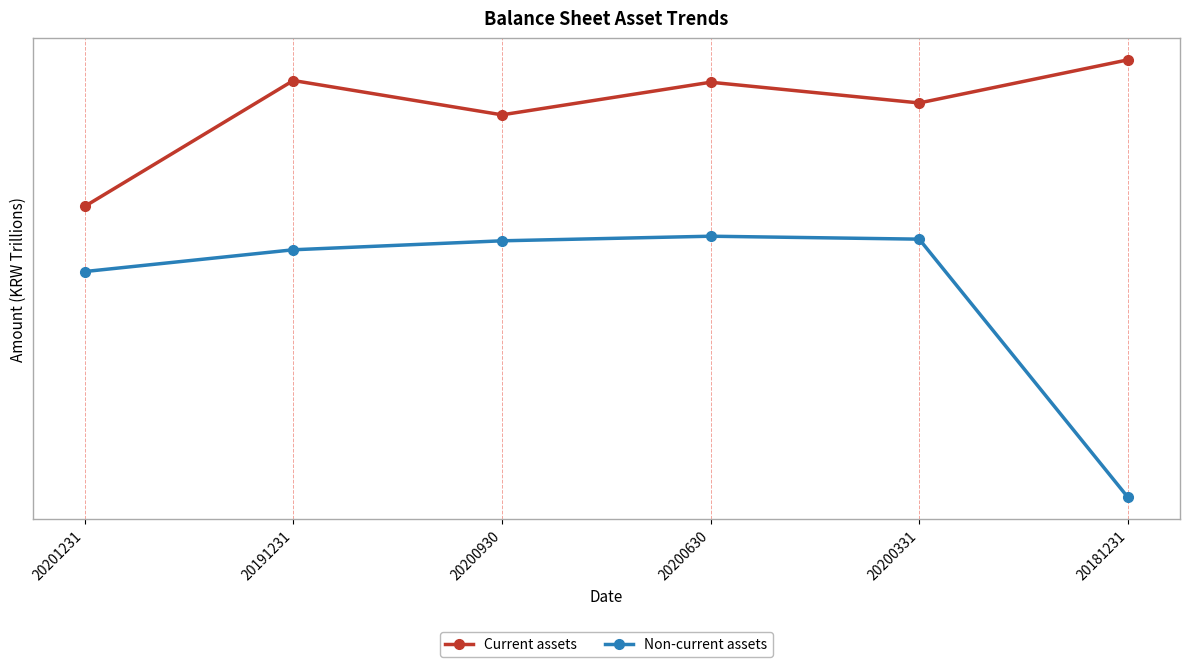

At 20200630, list the series in order from largest to smallest.

Current assets, Non-current assets